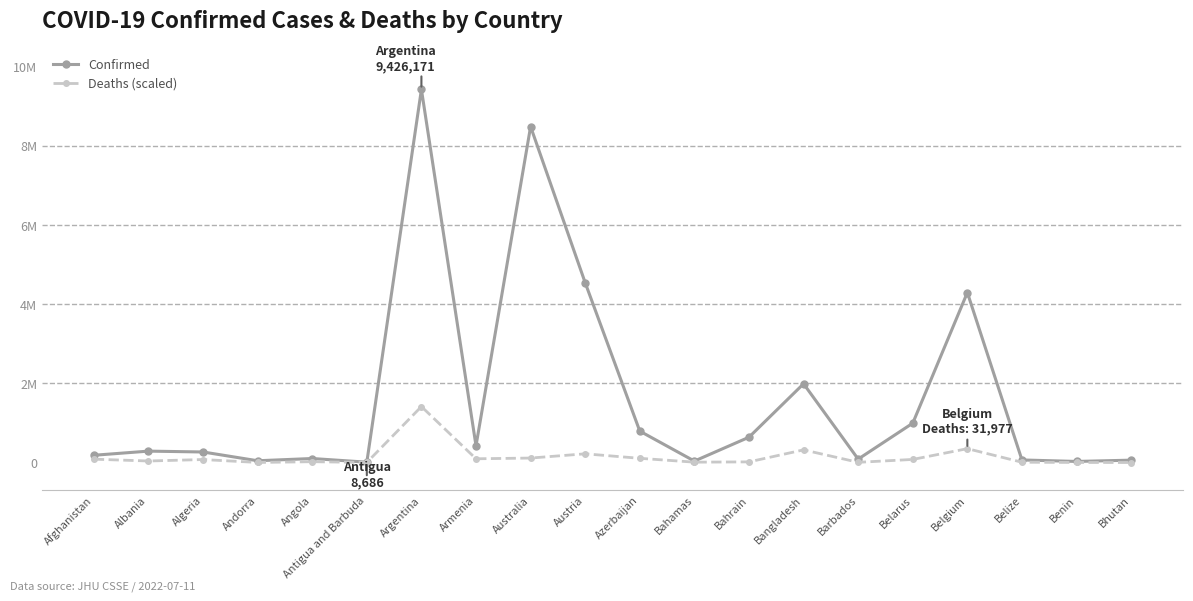

Is it true that Deaths (scaled) equals 75270.0 at Algeria?

True